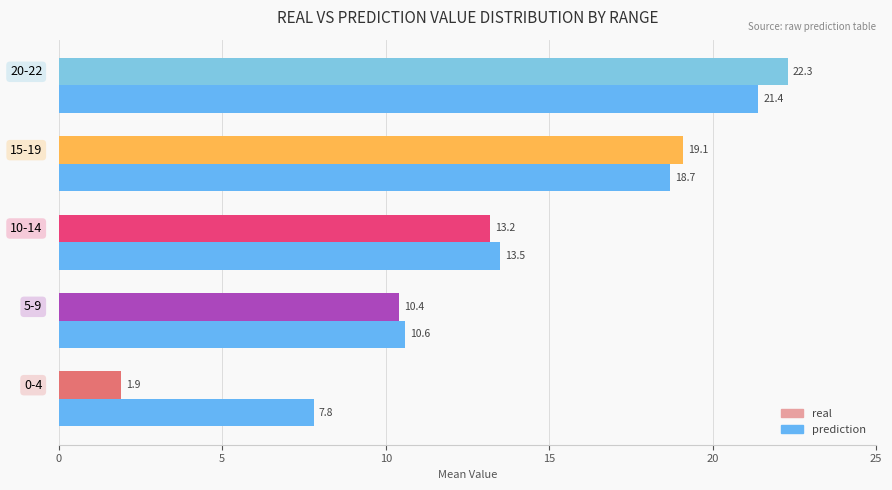

What is the difference between the maximum and second lowest values in the prediction series?

10.8